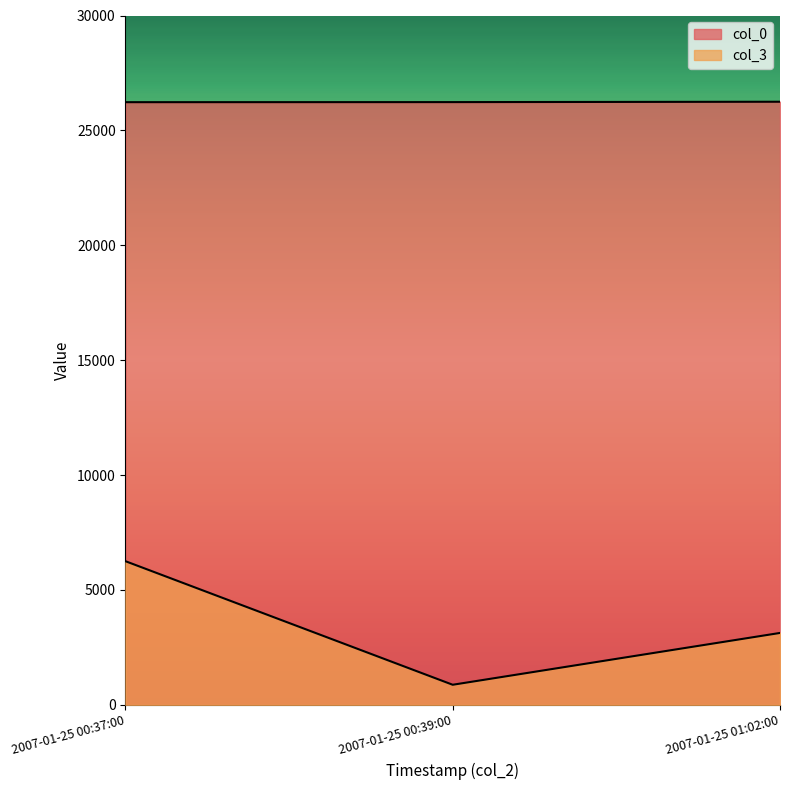

What is the smallest value displayed?

876